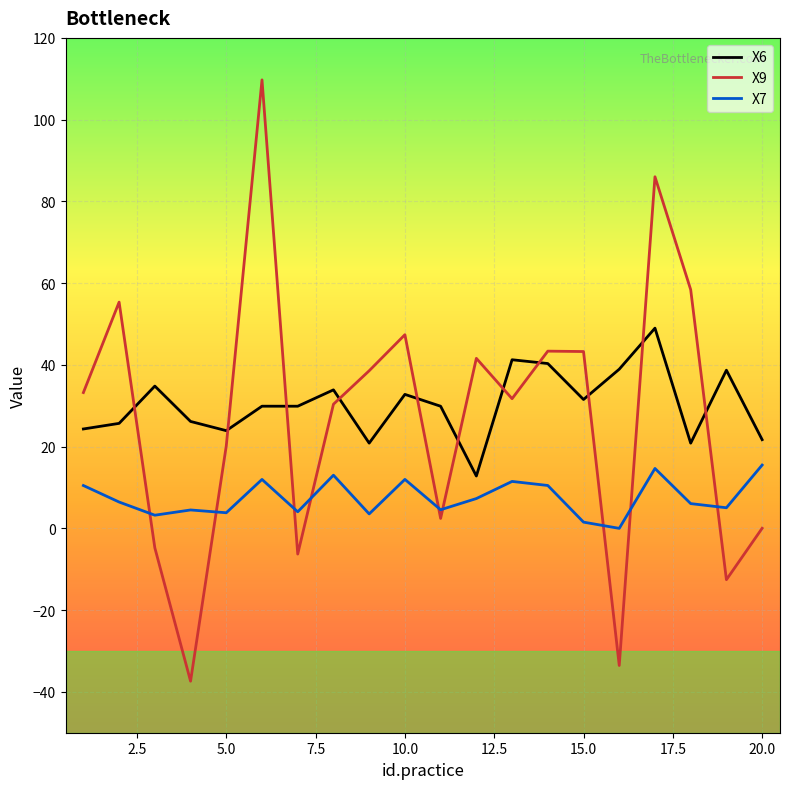

True or false: X7 and X9 intersect in this chart.

True